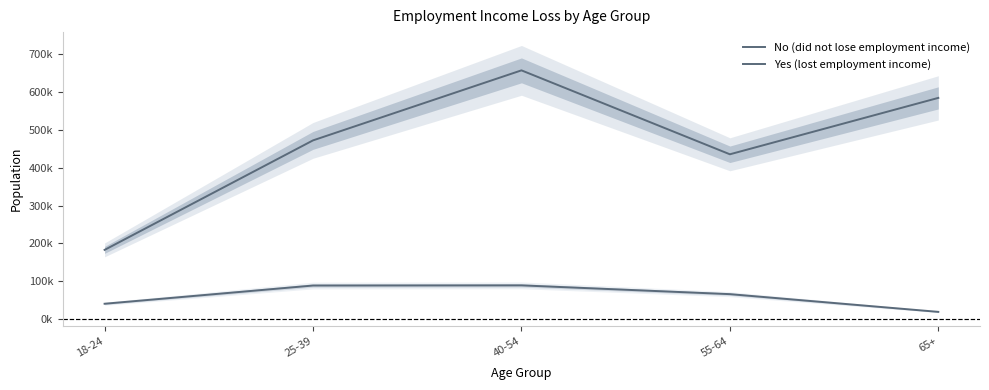

At which category does the chart reach its peak across all series?

40-54